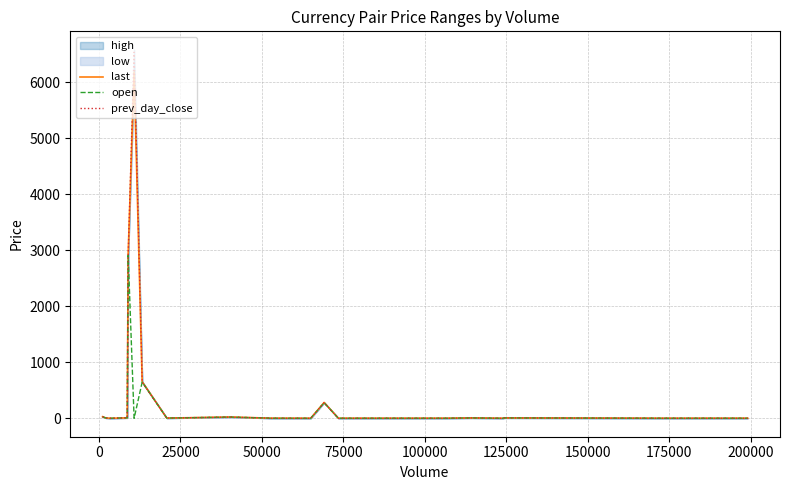

What is the maximum value for prev_day_close?

6540.6